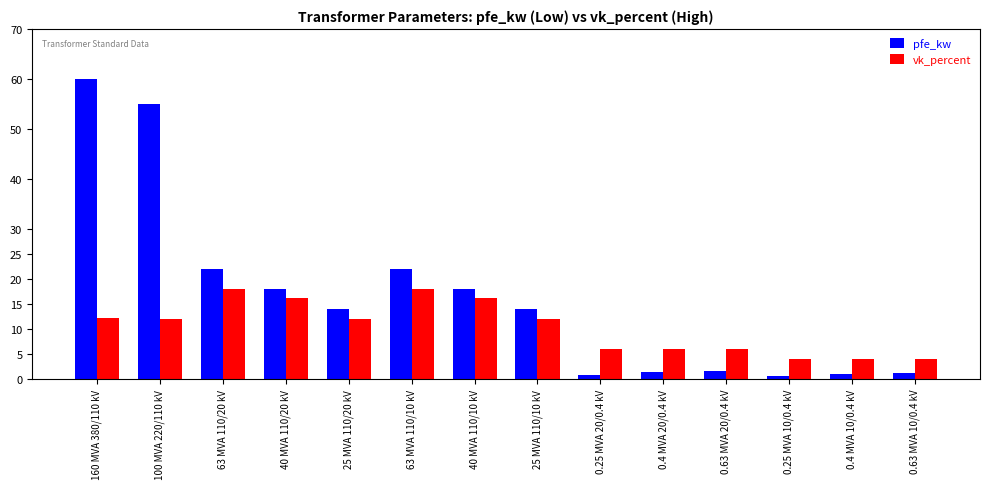

Between 63 MVA 110/20 kV and 0.25 MVA 20/0.4 kV, which series saw the biggest shift?

pfe_kw